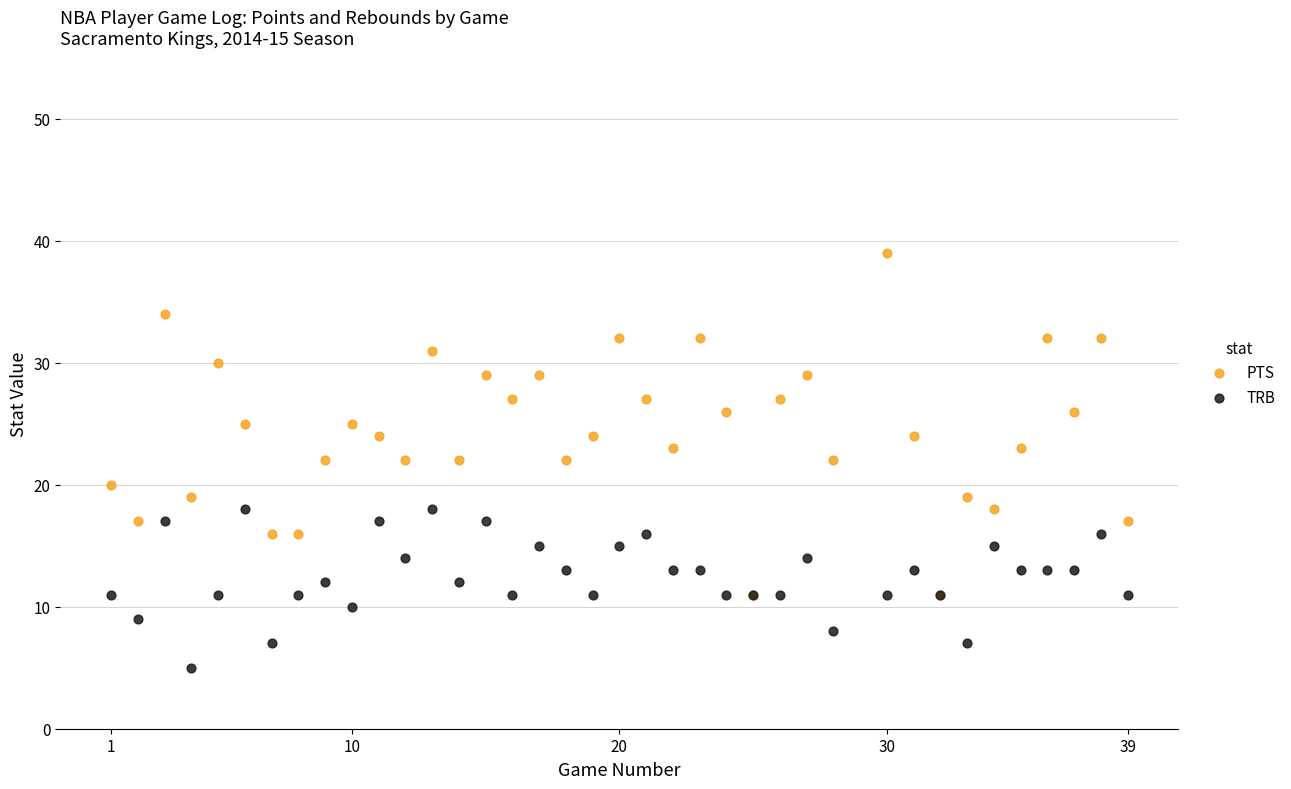

Which series reaches the maximum Y coordinate?

PTS